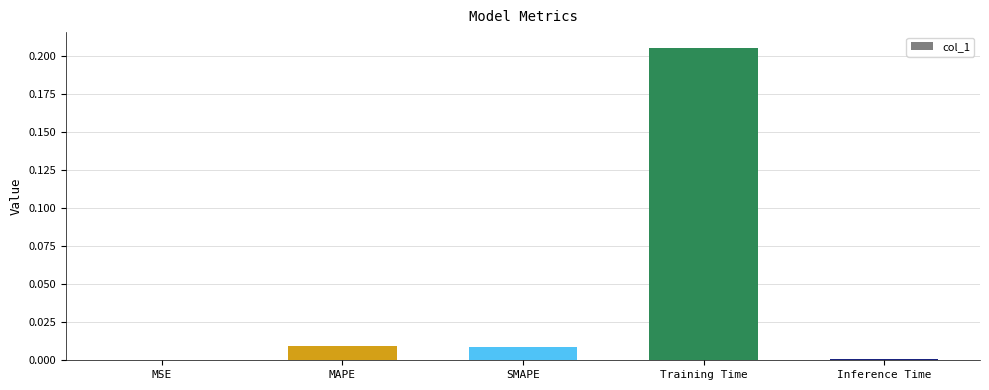

Between MAPE and MSE, which is larger?

MAPE